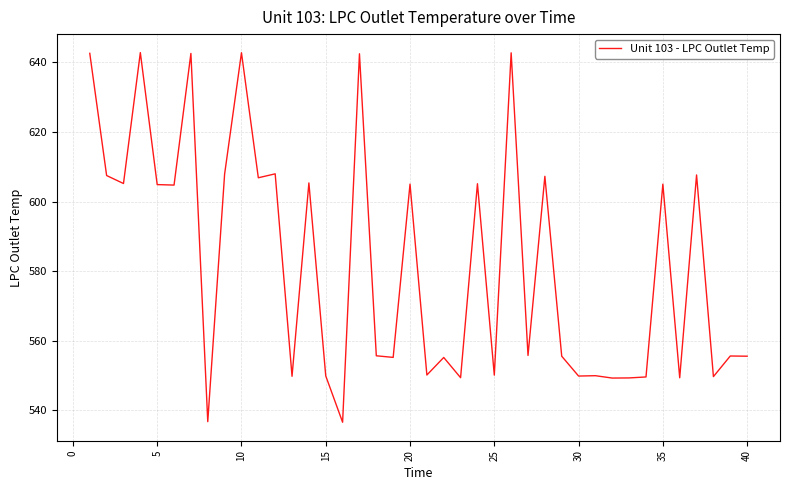

What is the average value?

582.4